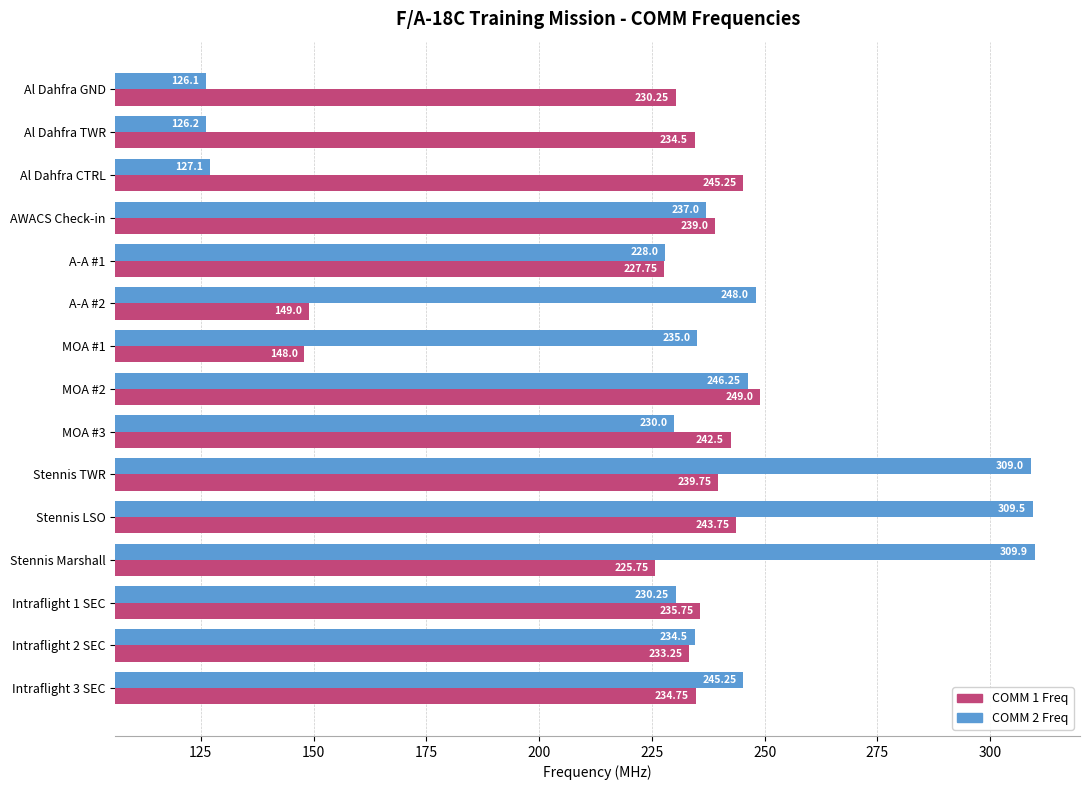

List the series in order of their peak value, lowest first.

COMM 1 Freq, COMM 2 Freq